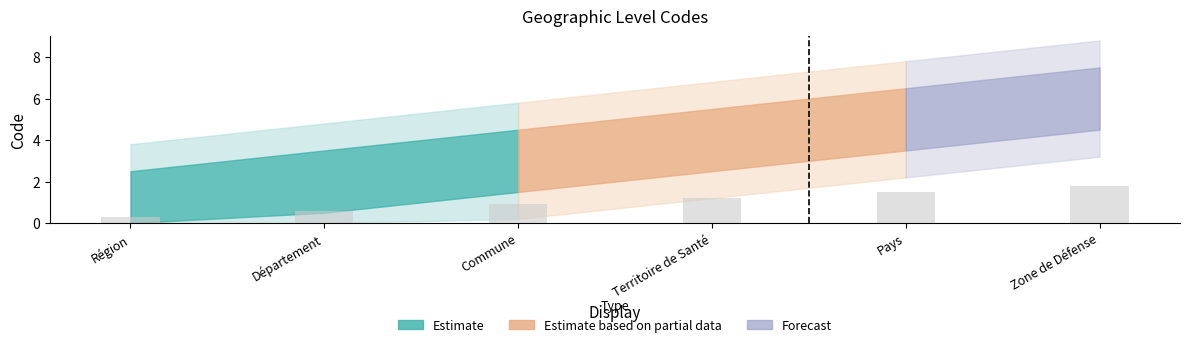

At which label does the data first exceed 1?

Territoire de Santé